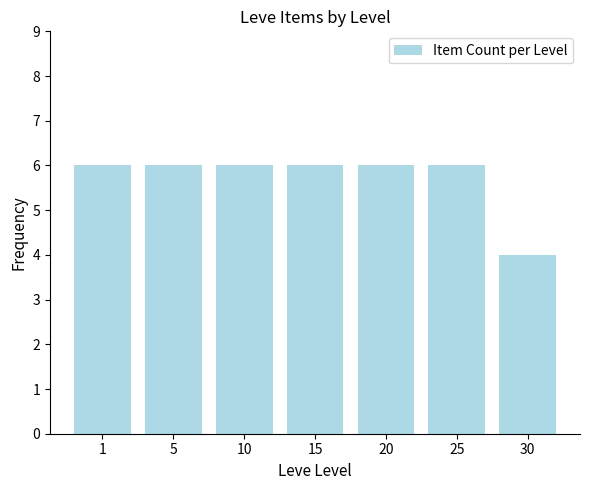

What is the greatest value displayed?

6